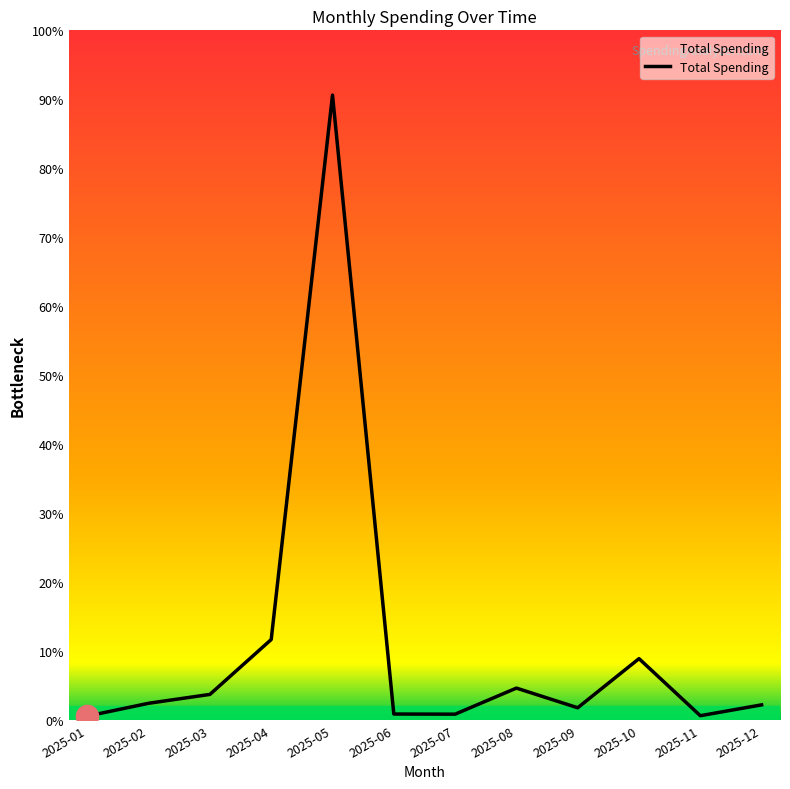

Between 2025-10 and 2025-04, which is larger?

2025-04